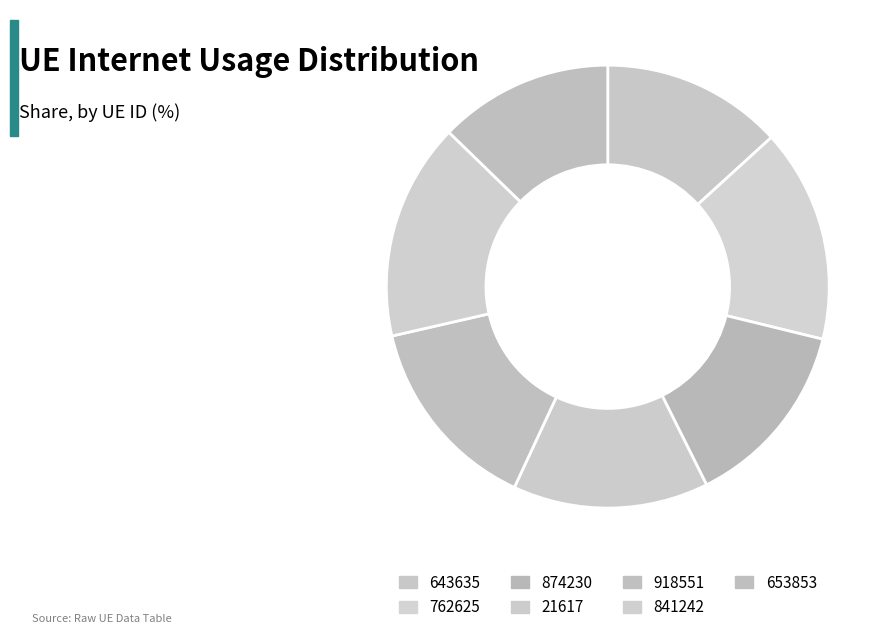

To the nearest percent, what is the average slice percentage?

14%